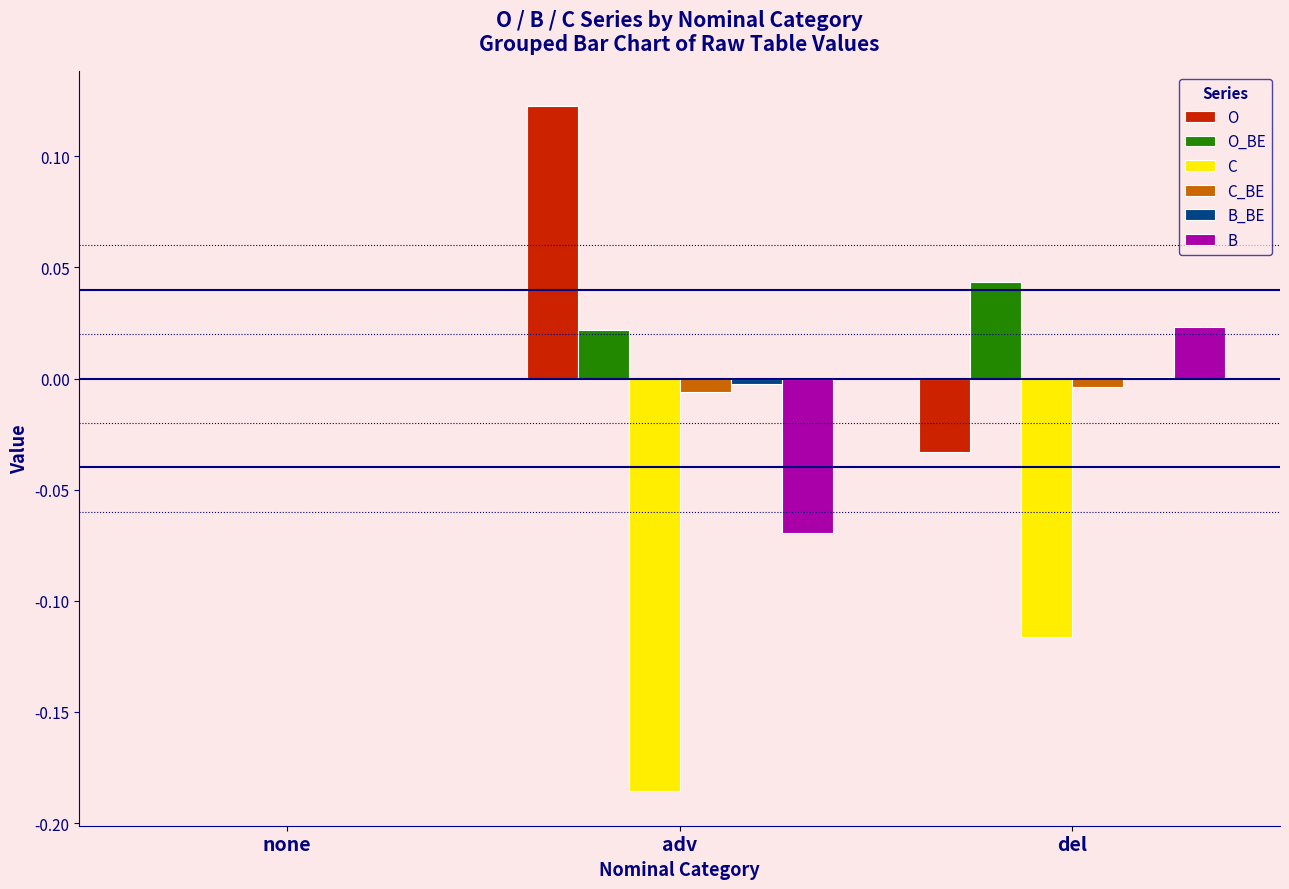

Which series changed the most between none and adv?

C